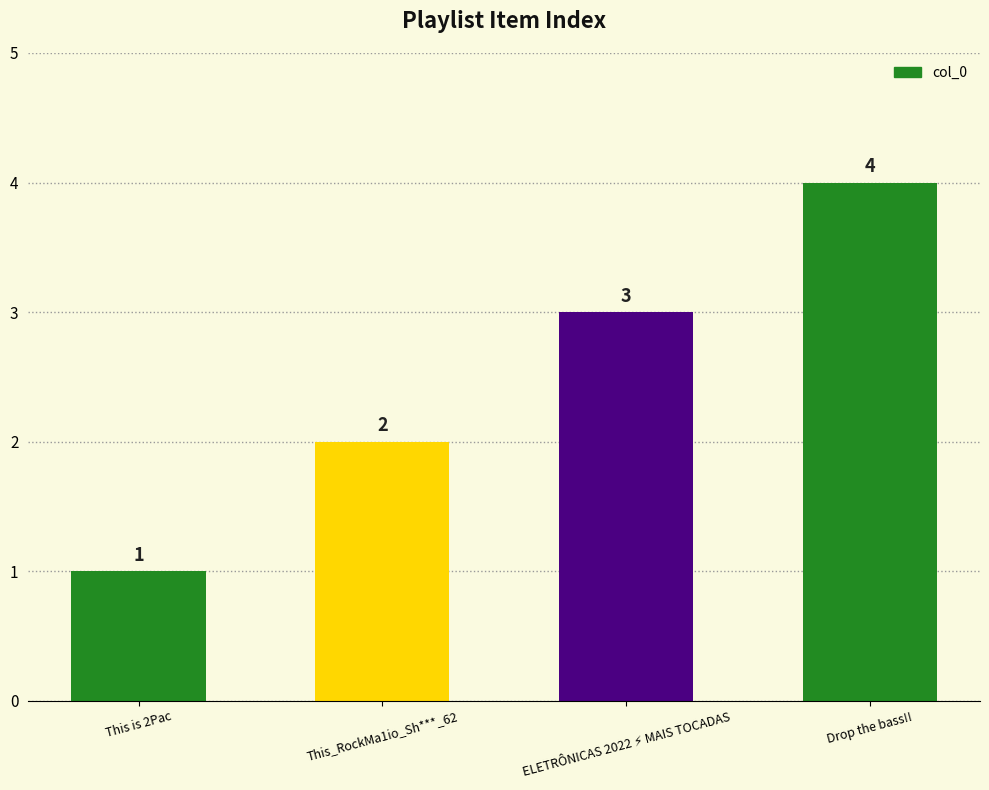

Which label corresponds to the largest value in the chart?

Drop the bass!!